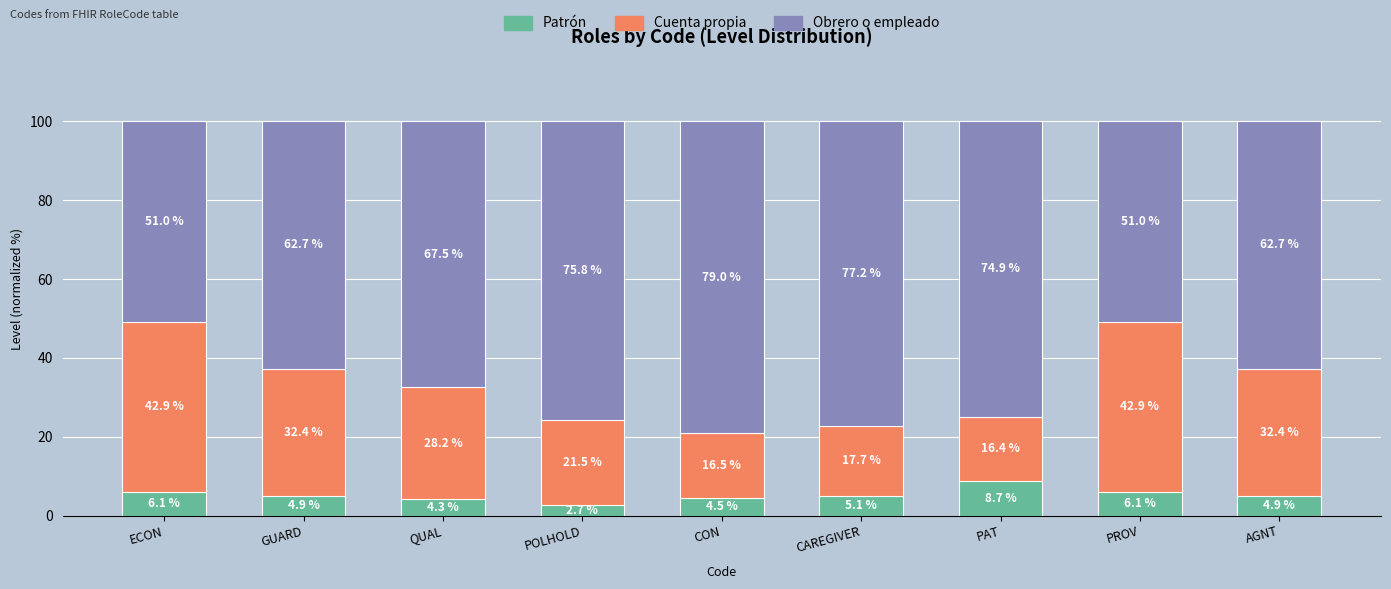

What is the highest value of the Patrón series?

8.7